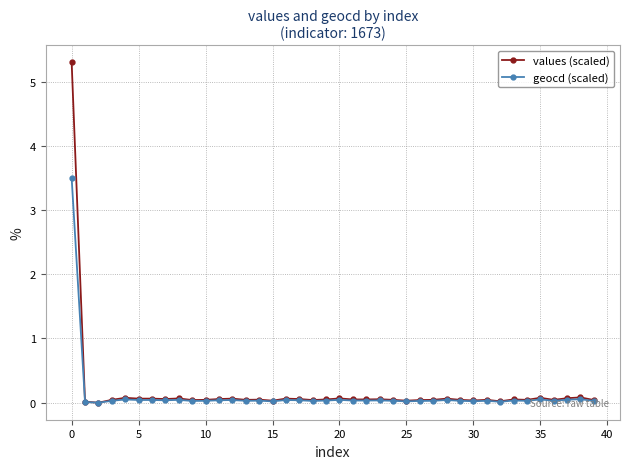

Which series has the widest spread of values?

values (scaled)